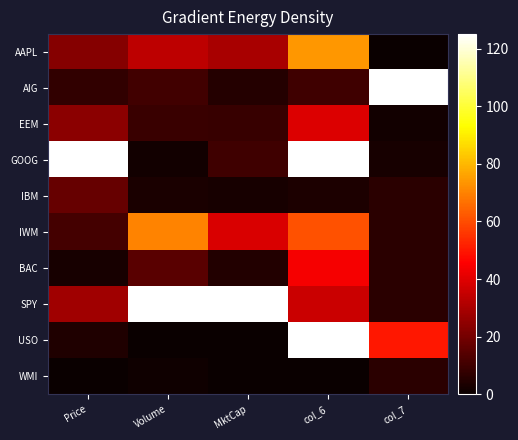

Which series has the largest total across all categories?

SPY